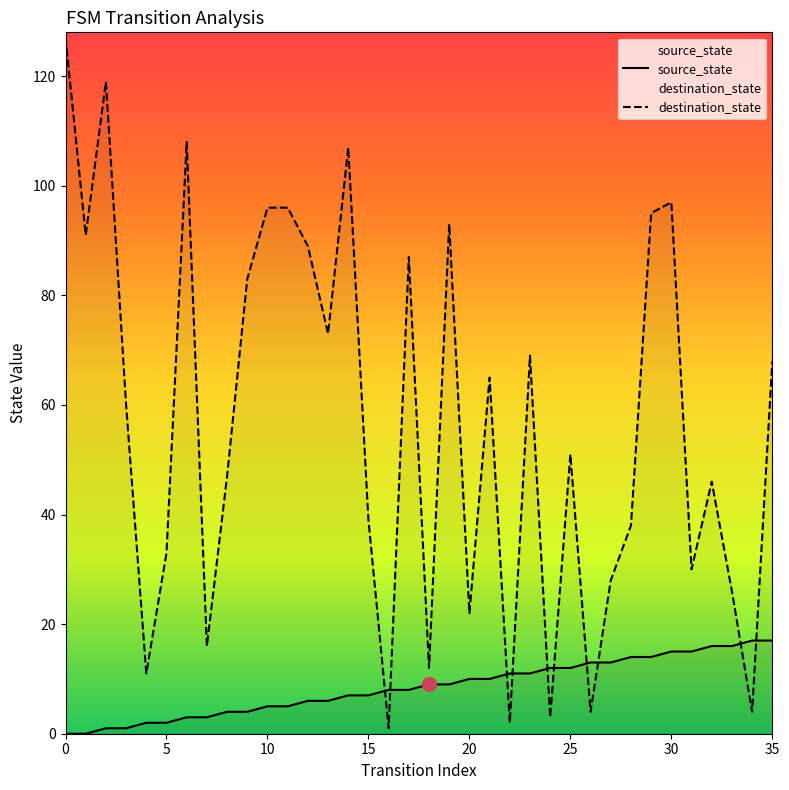

True or false: source_state has a value of 11 at 23.

True